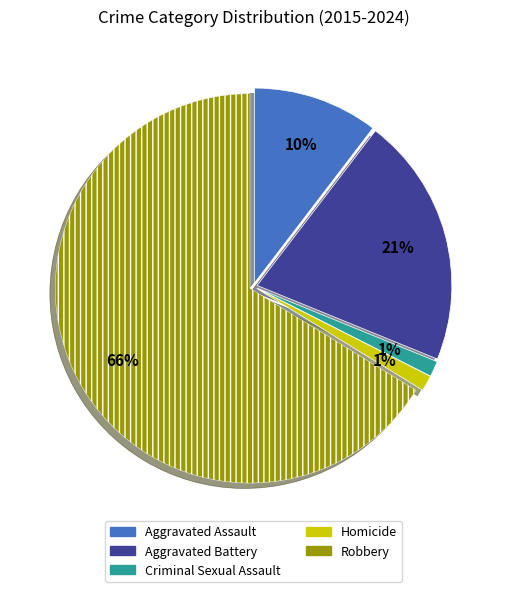

What is the ratio of the value at Homicide to the value at Criminal Sexual Assault?

1.0